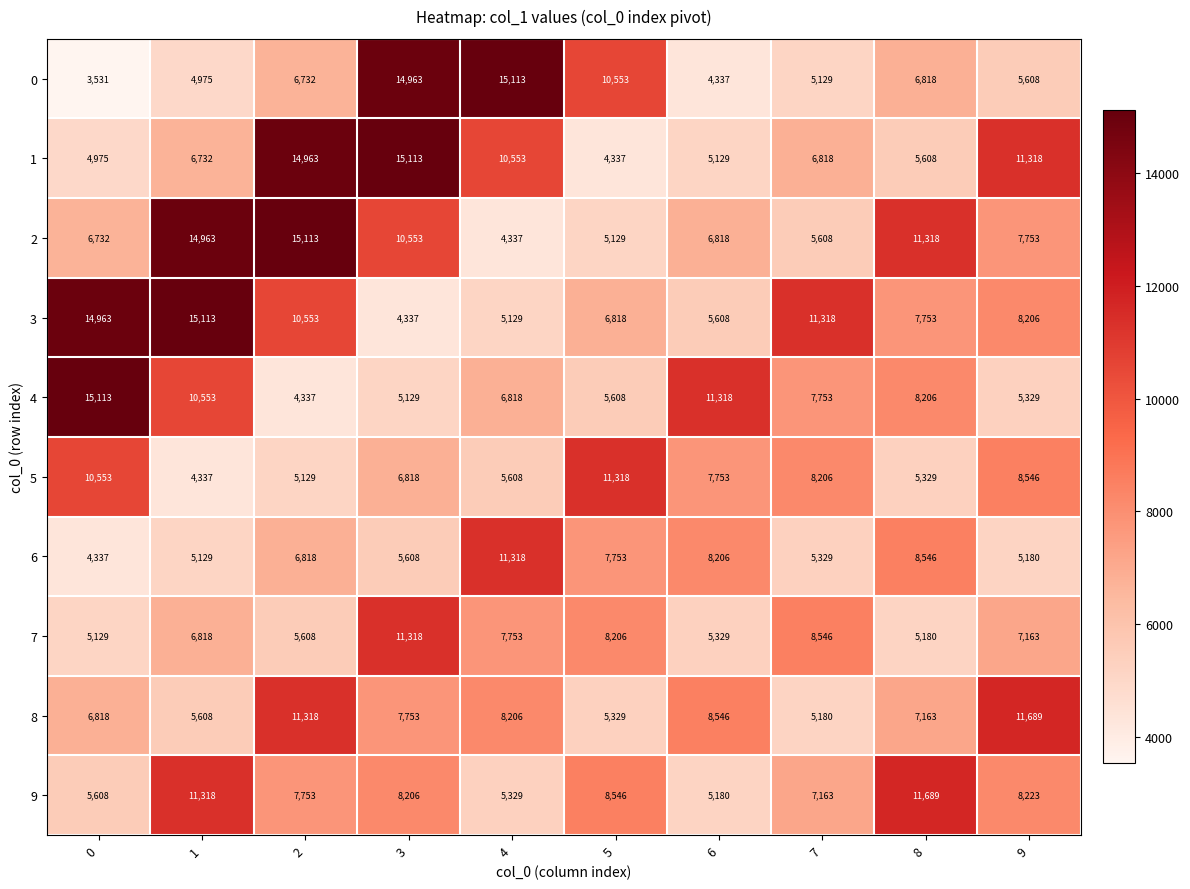

Is the value of 9 at 5 greater than the value of 2 at 8?

No